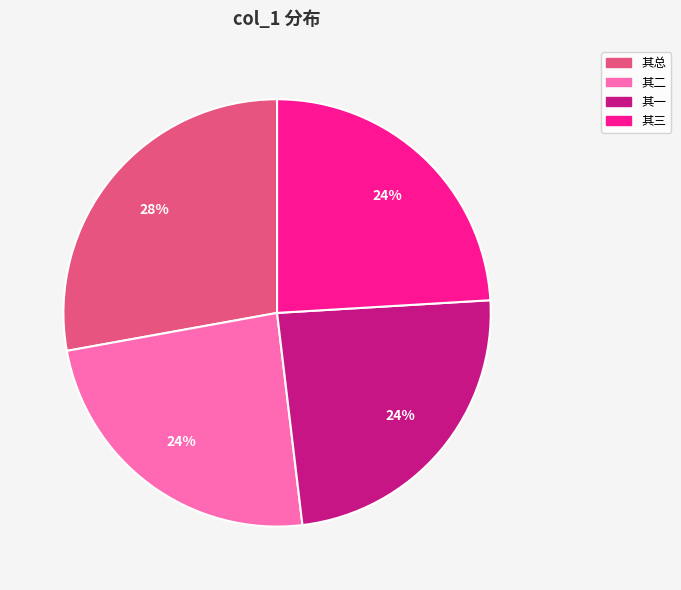

Which has a higher value, 其二 or 其总?

其总